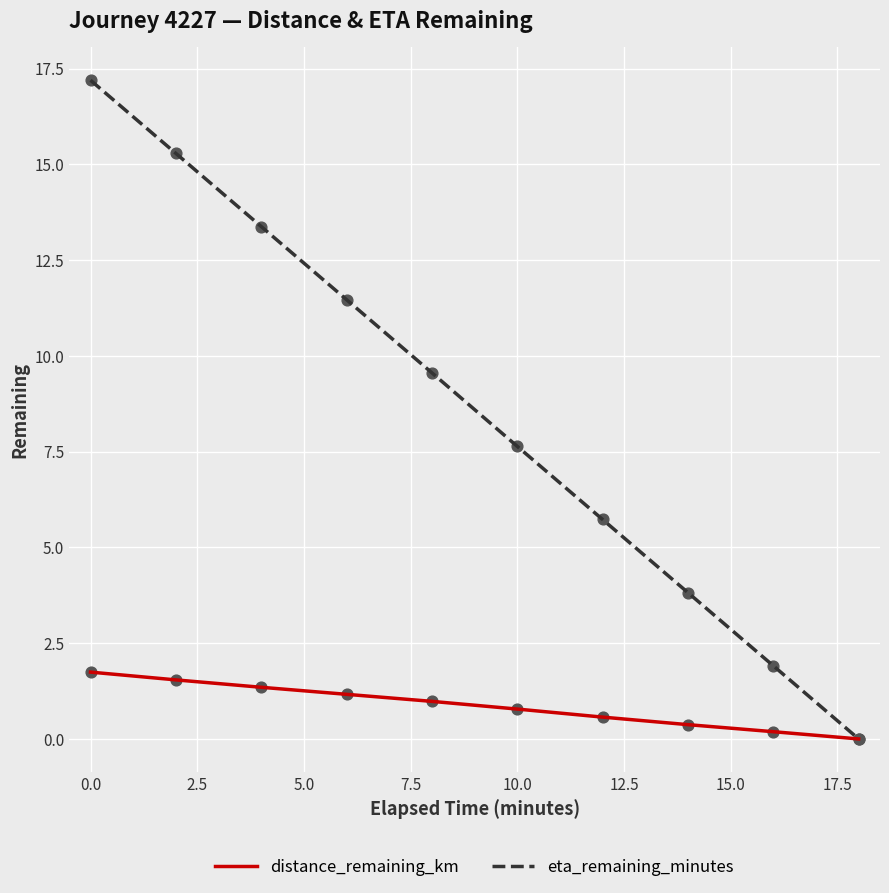

Which series has the largest range (max minus min)?

eta_remaining_minutes